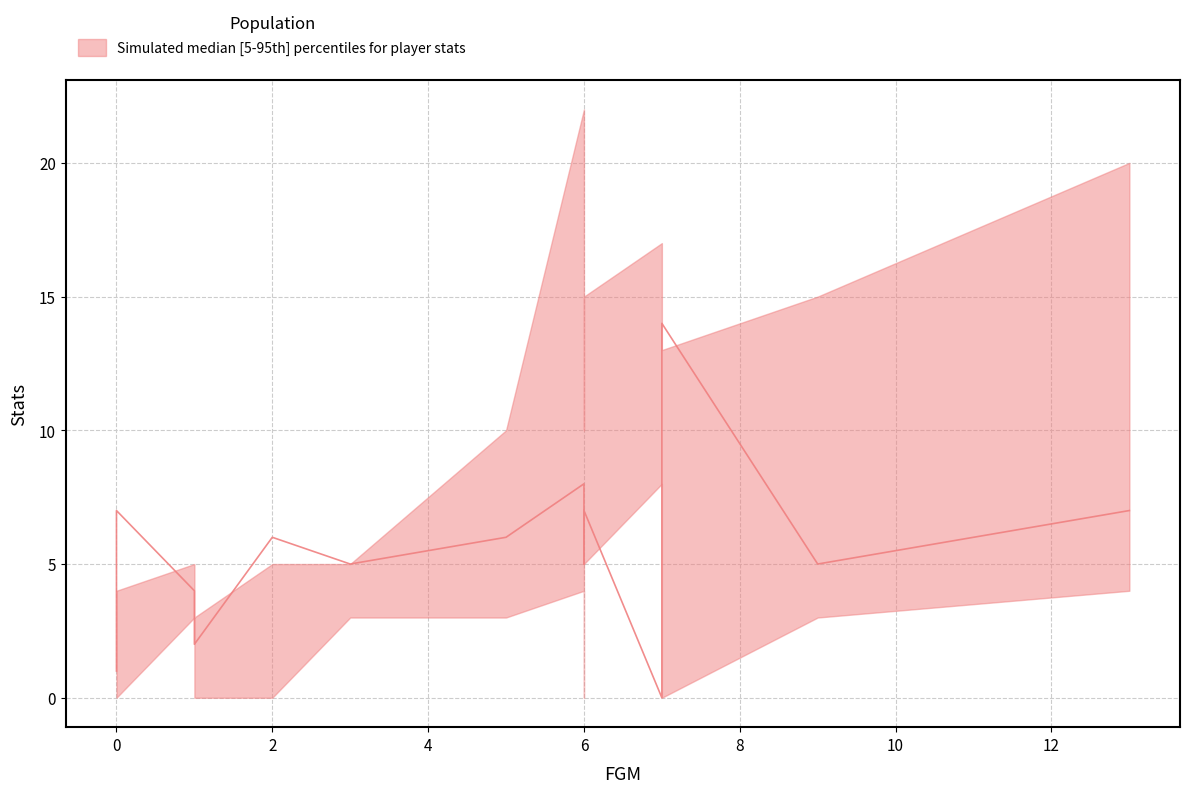

True or false: there are more than 0 points higher than both neighbors.

True